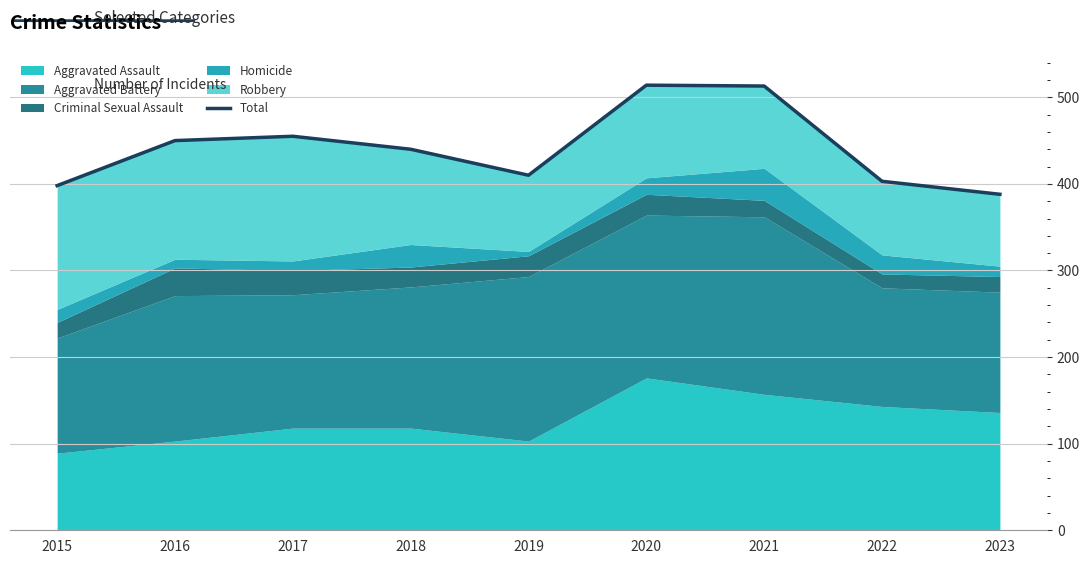

What is the difference between the maximum and minimum values?

126